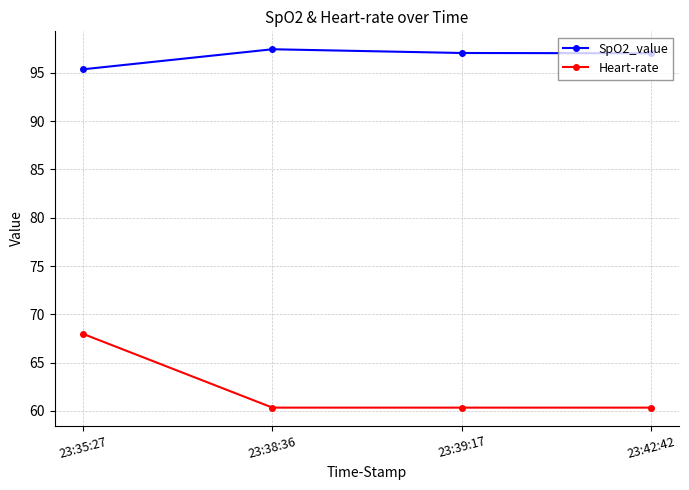

How many series are shown in this chart?

2